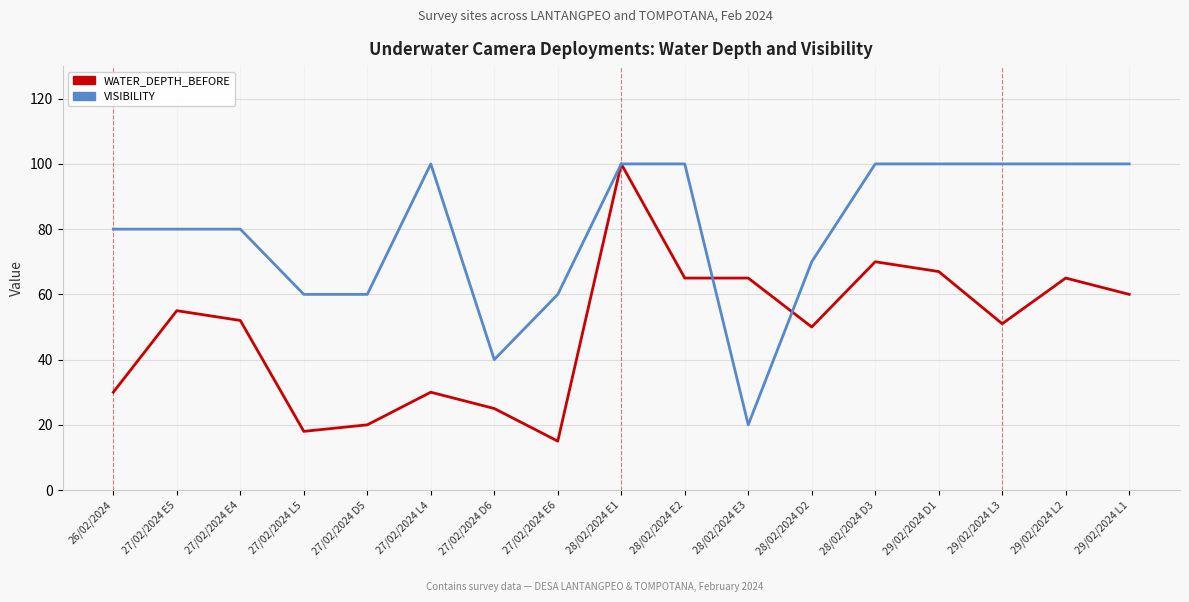

Reading left to right, what are all the values shown in this chart?

WATER_DEPTH_BEFORE: 26/02/2024=30	27/02/2024 E5=55	27/02/2024 E4=52	27/02/2024 L5=18	27/02/2024 D5=20	27/02/2024 L4=30	27/02/2024 D6=25	27/02/2024 E6=15	28/02/2024 E1=100	28/02/2024 E2=65	28/02/2024 E3=65	28/02/2024 D2=50	28/02/2024 D3=70	29/02/2024 D1=67	29/02/2024 L3=51	29/02/2024 L2=65	29/02/2024 L1=60
VISIBILITY: 26/02/2024=80	27/02/2024 E5=80	27/02/2024 E4=80	27/02/2024 L5=60	27/02/2024 D5=60	27/02/2024 L4=100	27/02/2024 D6=40	27/02/2024 E6=60	28/02/2024 E1=100	28/02/2024 E2=100	28/02/2024 E3=20	28/02/2024 D2=70	28/02/2024 D3=100	29/02/2024 D1=100	29/02/2024 L3=100	29/02/2024 L2=100	29/02/2024 L1=100